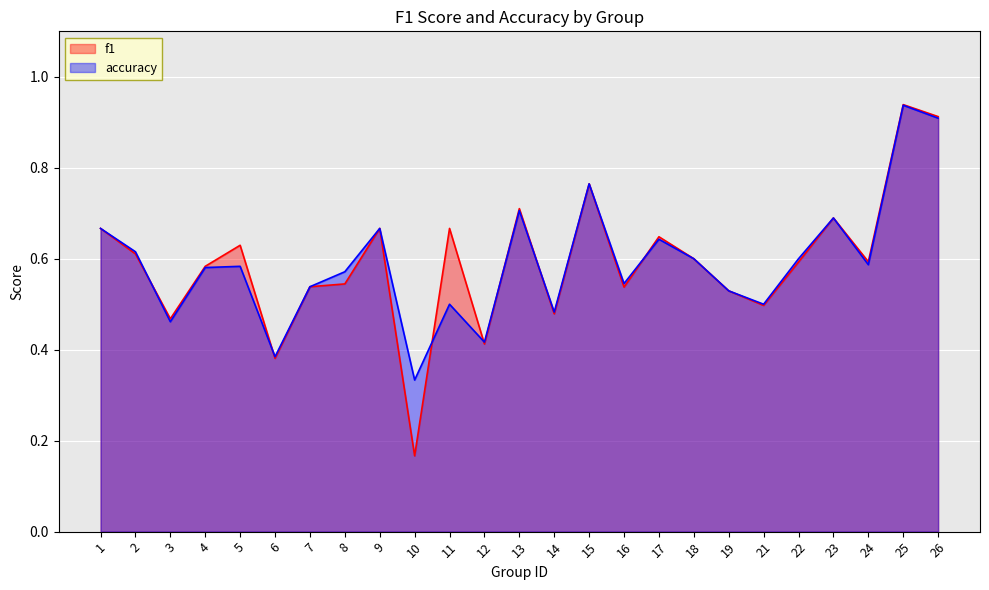

What is the value of the accuracy point at the 7th from the left?

0.5